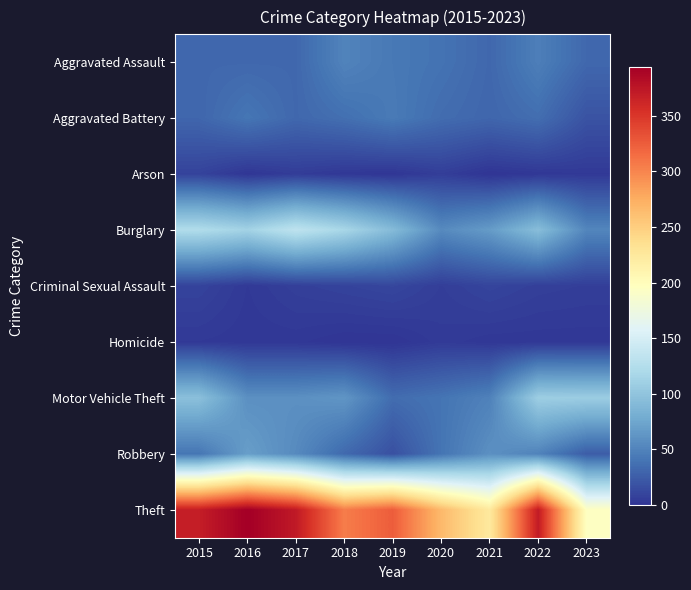

What is the difference between the highest and lowest values at 2021?

224